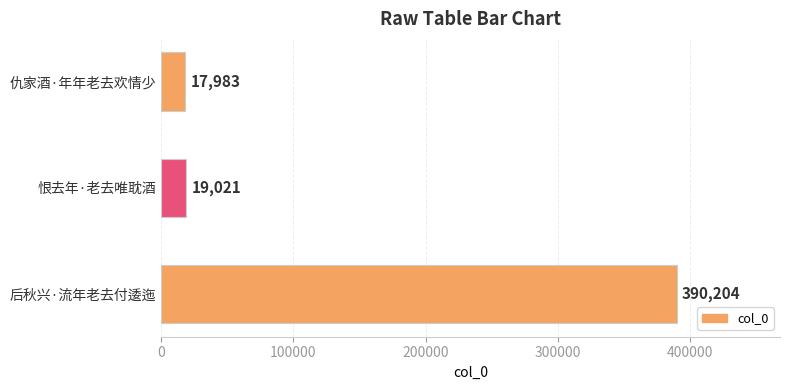

What is the change in value from 恨去年·老去唯耽酒 to 后秋兴·流年老去付逶迤?

+371183